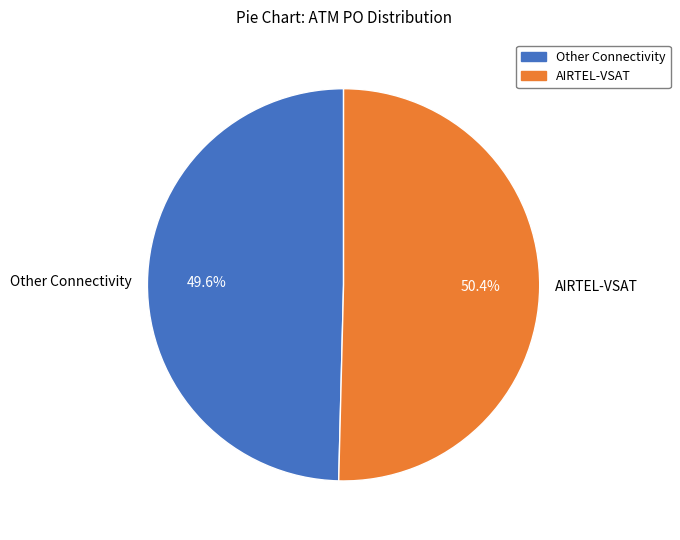

What percentage is NOT represented by AIRTEL-VSAT?

49.6%